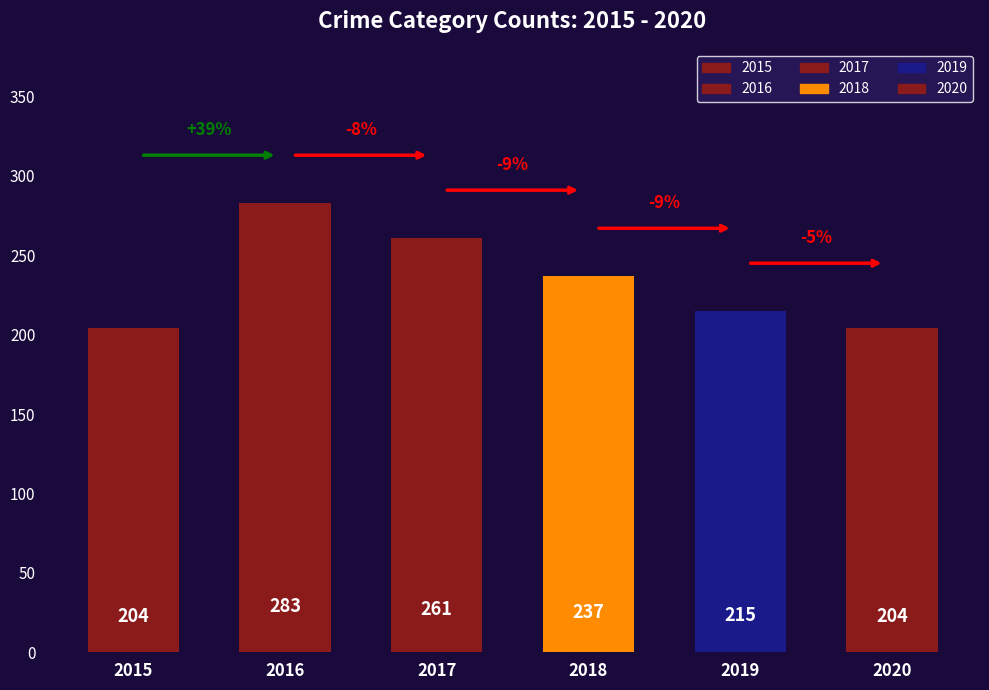

What is the sum of all values?

1404